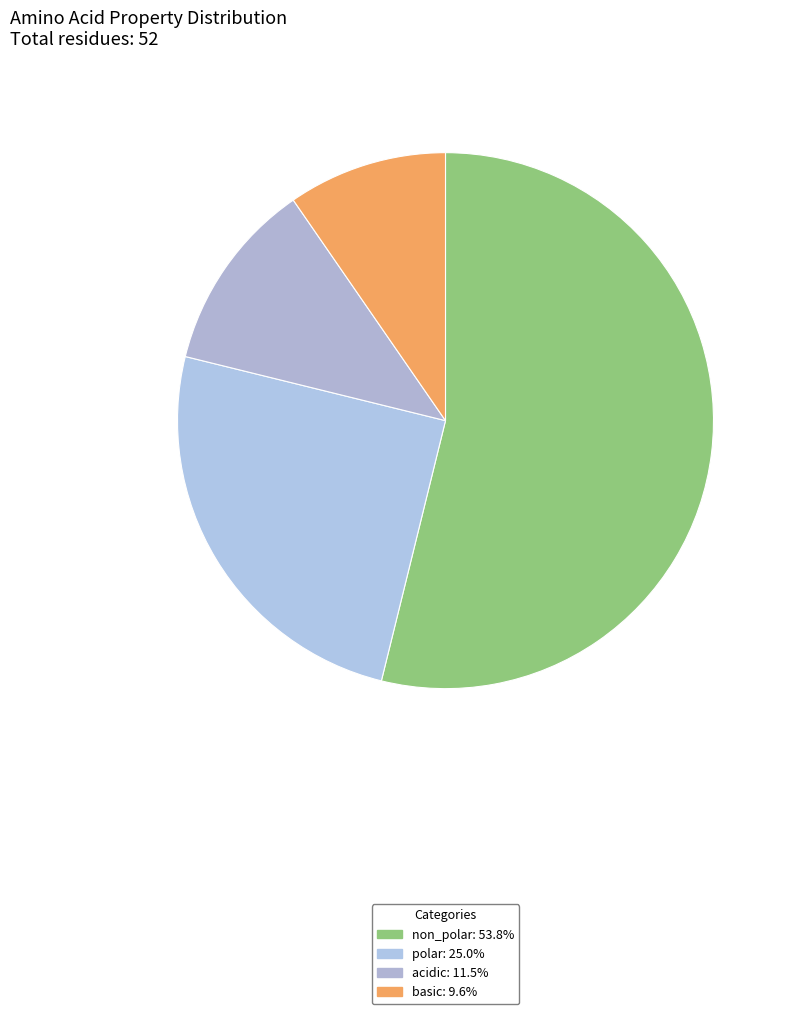

What is the ratio of the value at acidic to the value at basic?

1.2